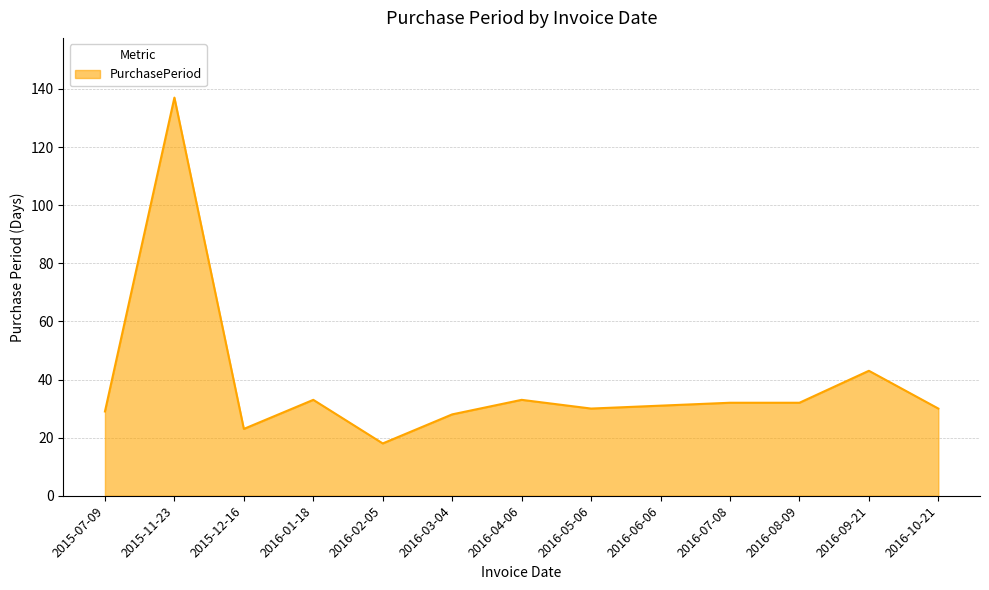

What is the difference between the maximum and minimum values?

119